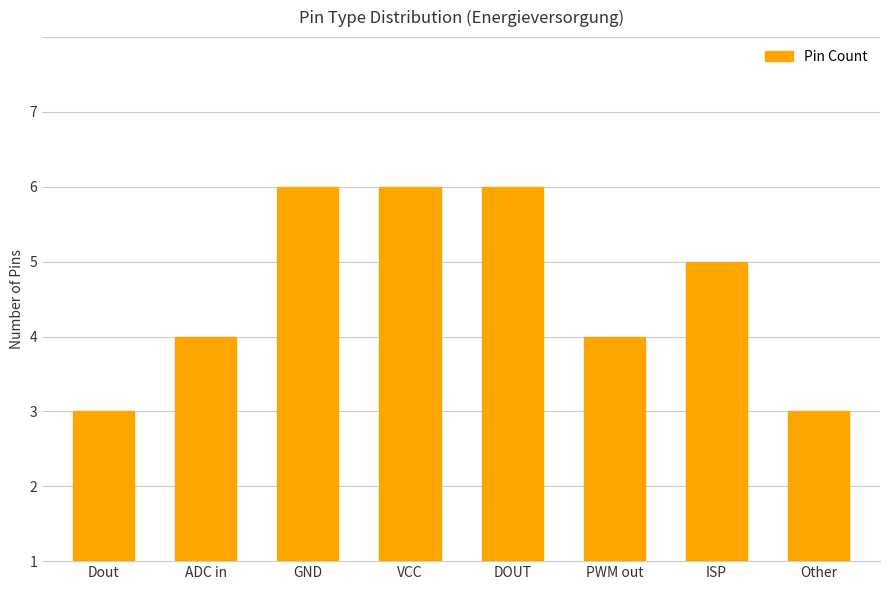

Are the bars horizontal?

No